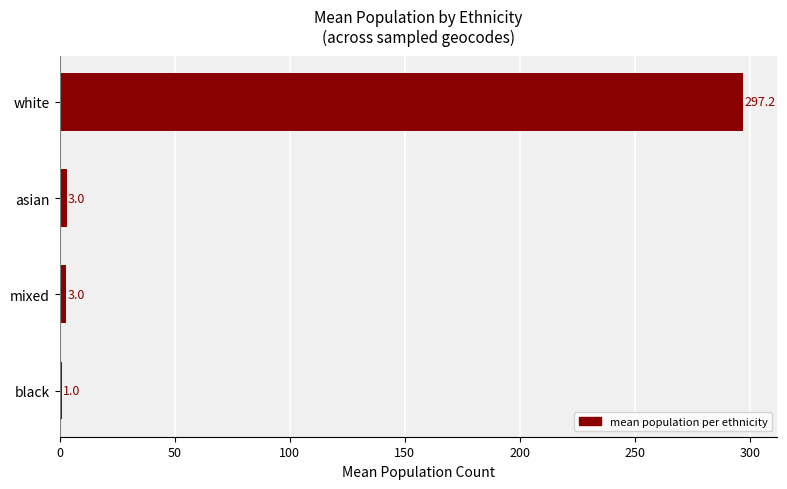

What is the difference between the maximum and minimum values?

296.2